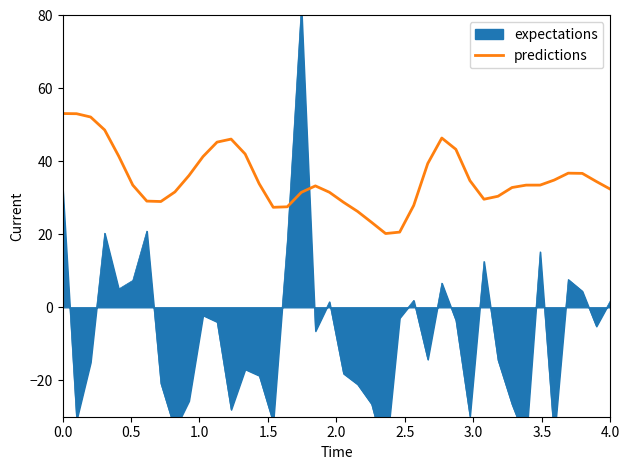

What is the difference between the second highest and second lowest values?

32.5